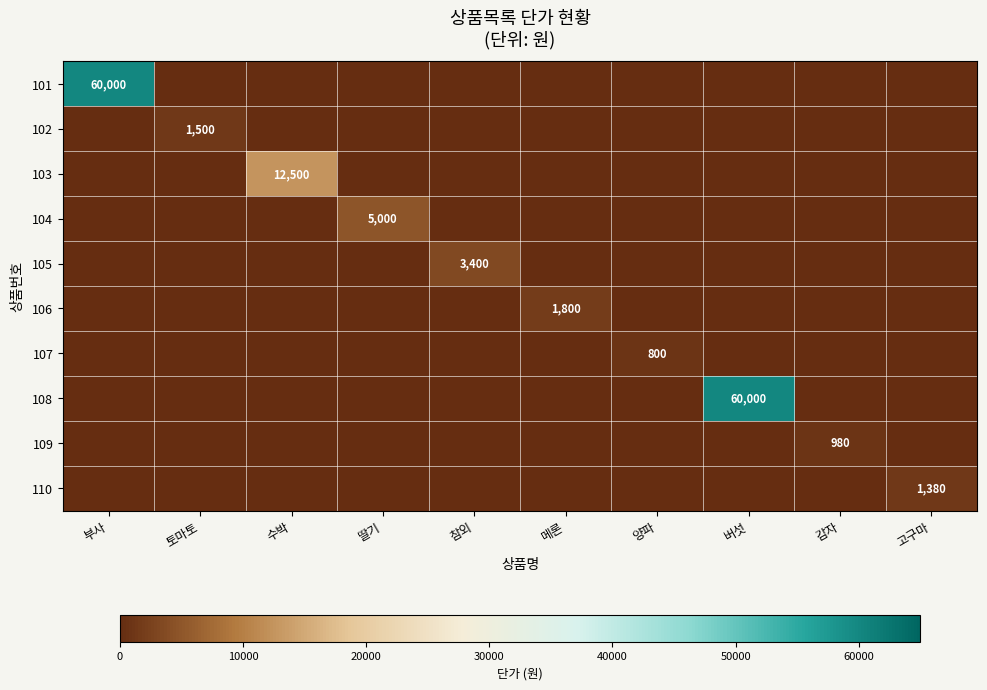

The 106 series shows 625 at 메론. True or false?

False